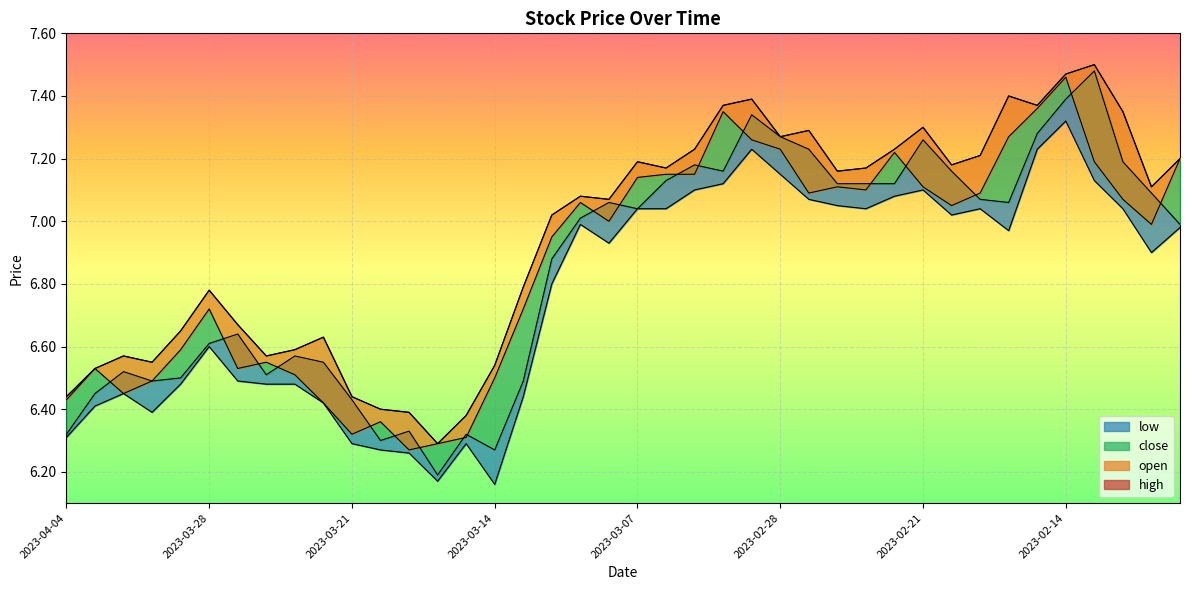

How many data points in high are above 7?

23